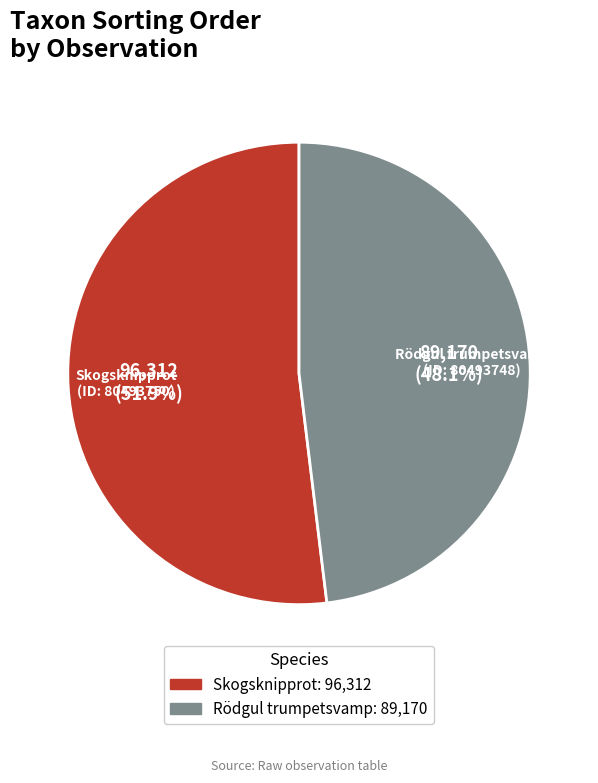

Is there any slice that represents more than half of the pie?

Yes